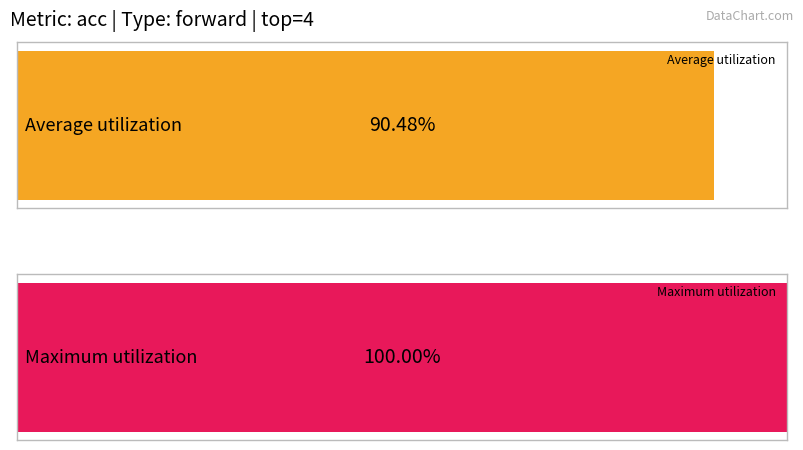

The value of forward_mean at 5 is 1.3. True or false?

False